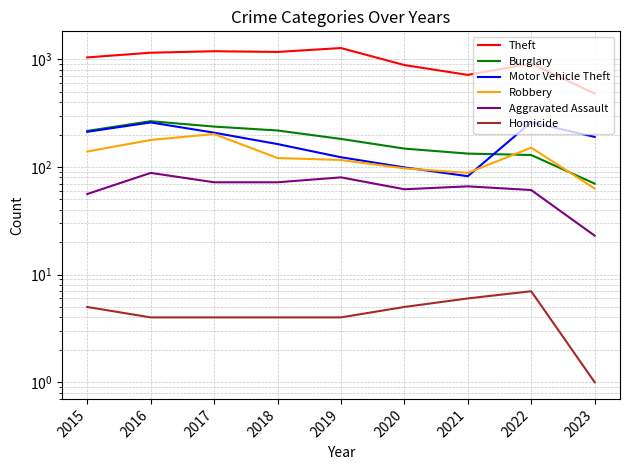

How many lines are shown in the chart?

6